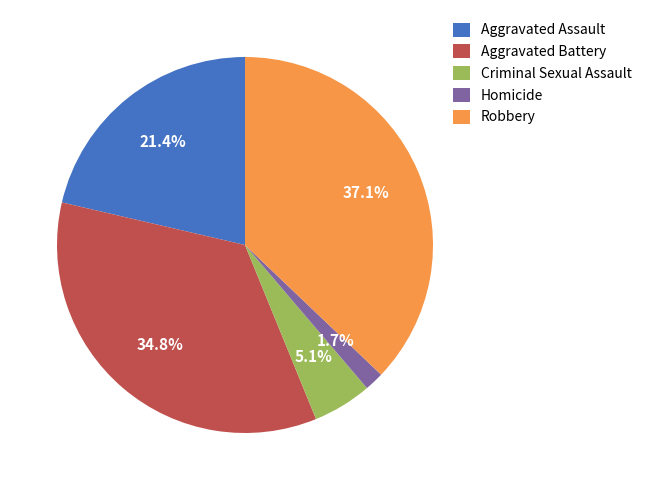

Does Criminal Sexual Assault represent more than half of the total?

No